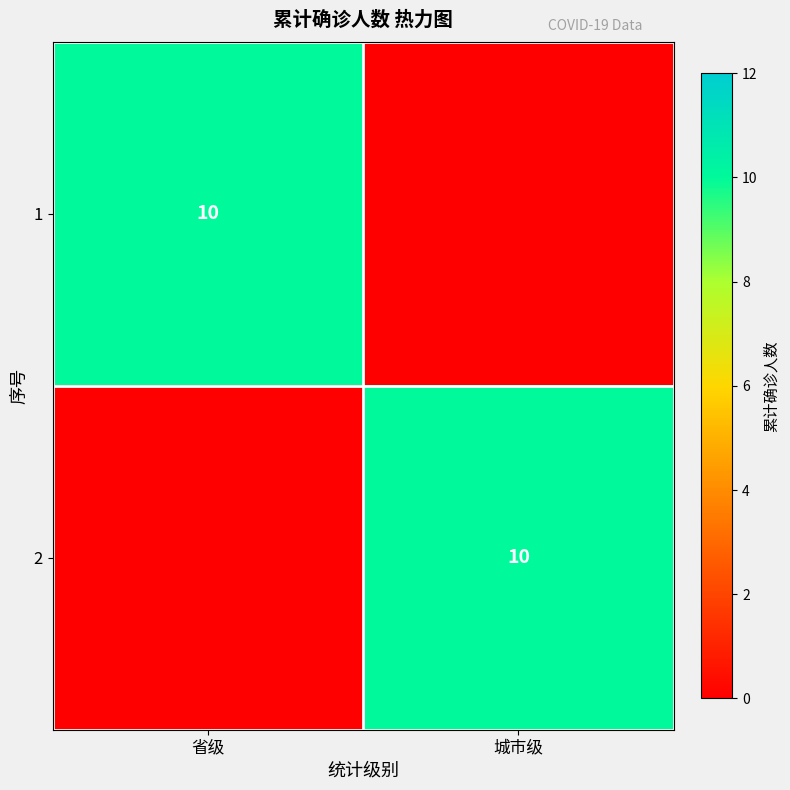

The value of 2 at 城市级 is 10. True or false?

True